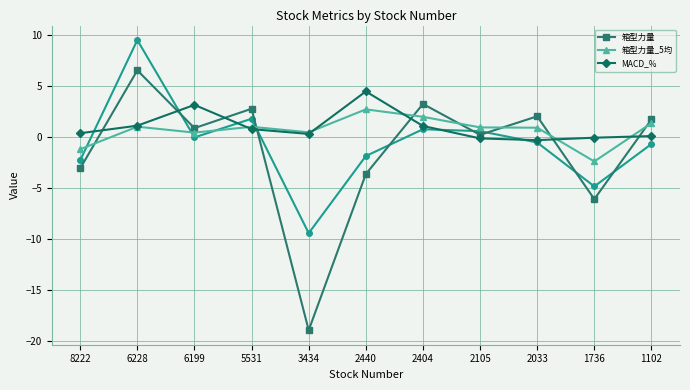

True or false: MACD_% has more than 1 interior local peaks.

True